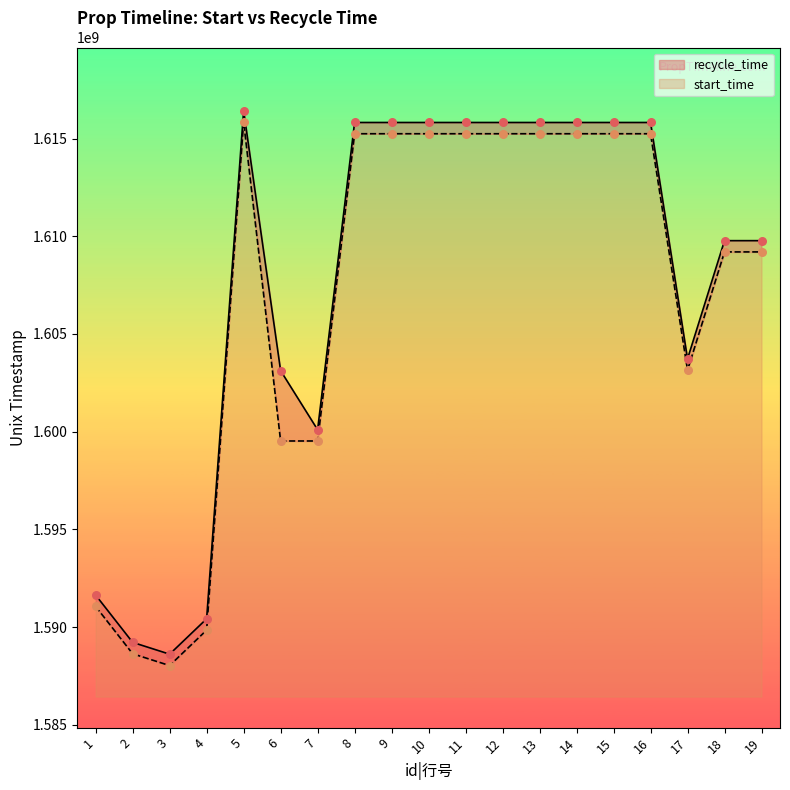

Which series contains the highest Y value?

recycle_time